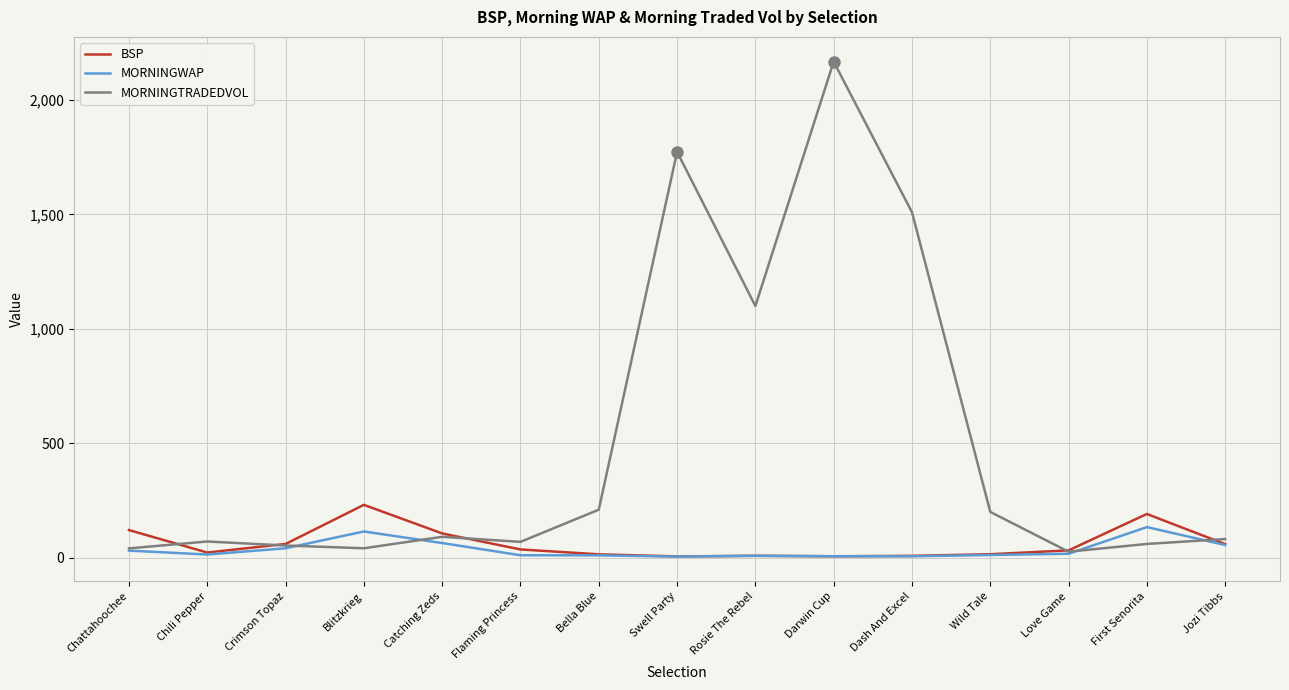

Does the chart display data point markers on the line(s)?

No